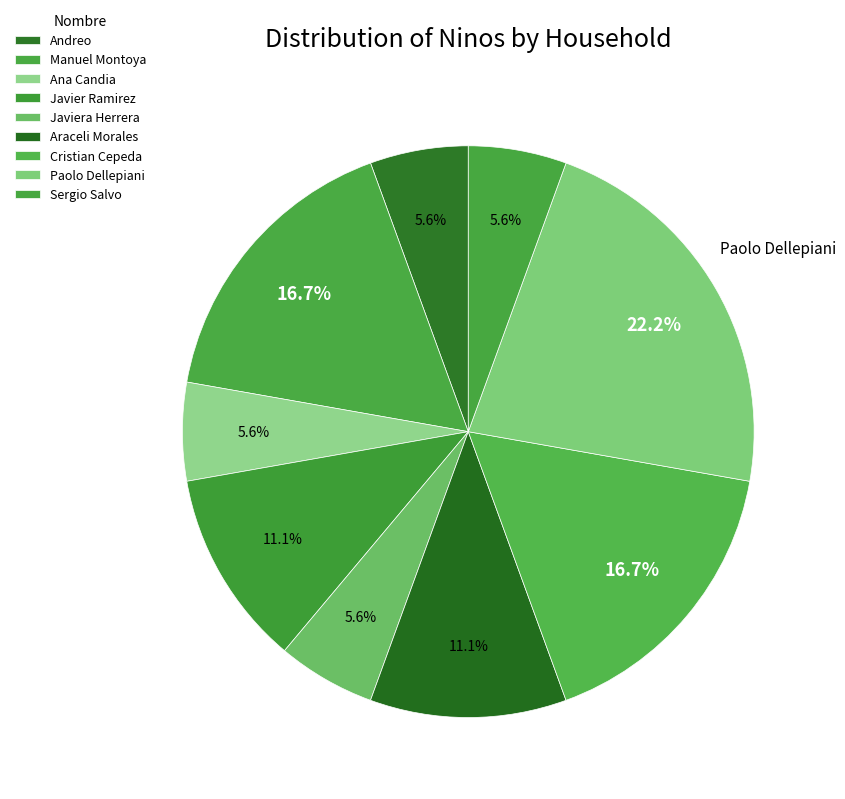

Count the number of slices in the pie.

9